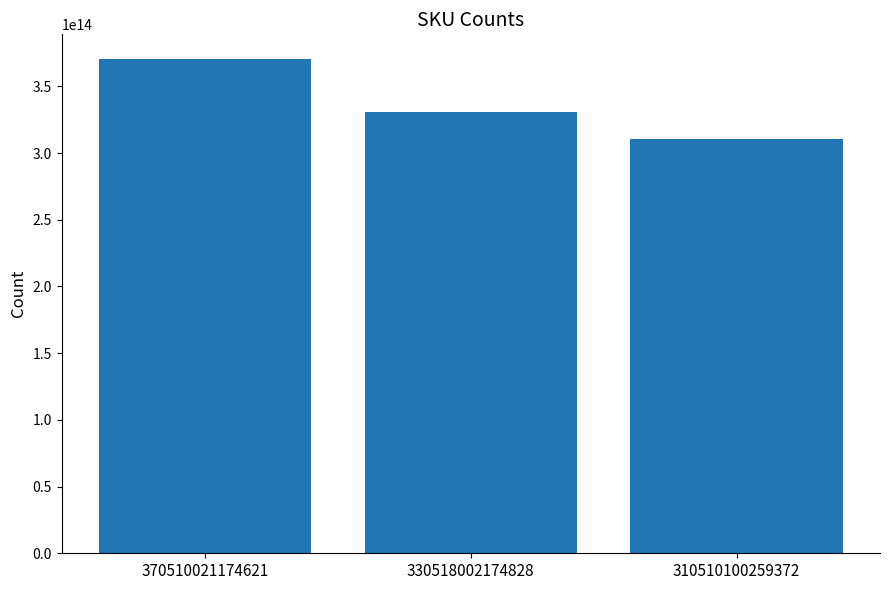

Does the chart contain stacked bars?

No